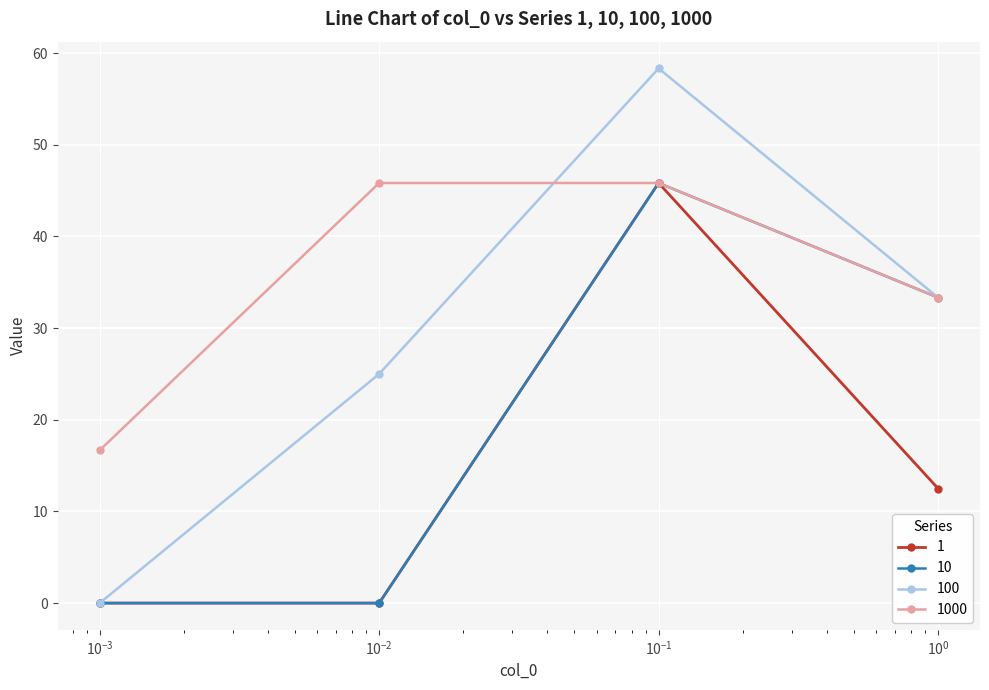

What is the difference between the maximum and minimum values in the 1000 series?

29.2